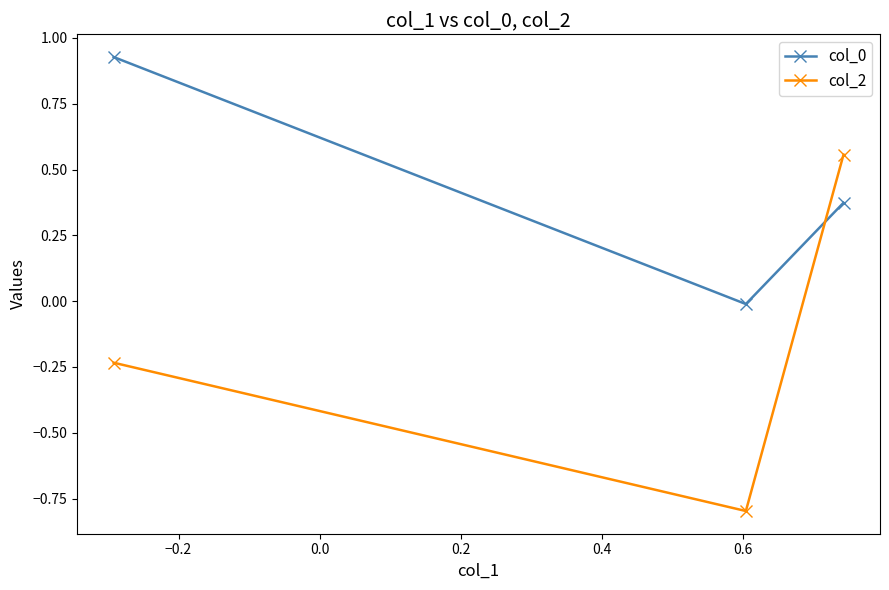

Which series has the largest range (max minus min)?

col_2